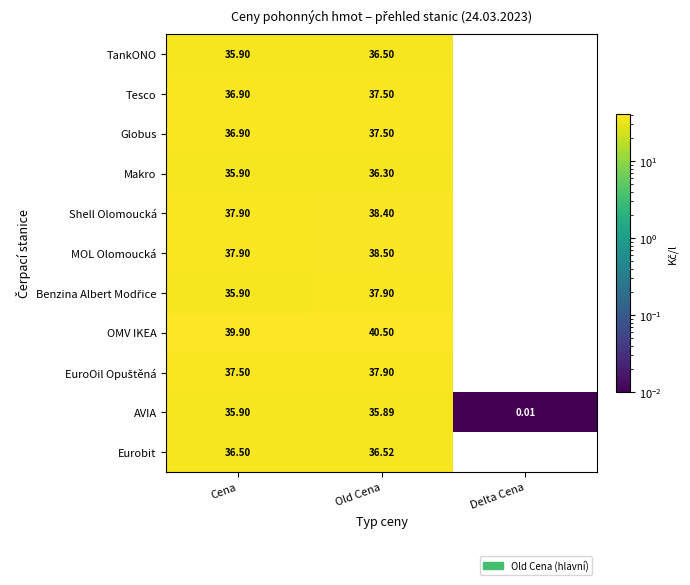

List the labels in order of OMV IKEA value, smallest first.

Delta Cena, Cena, Old Cena